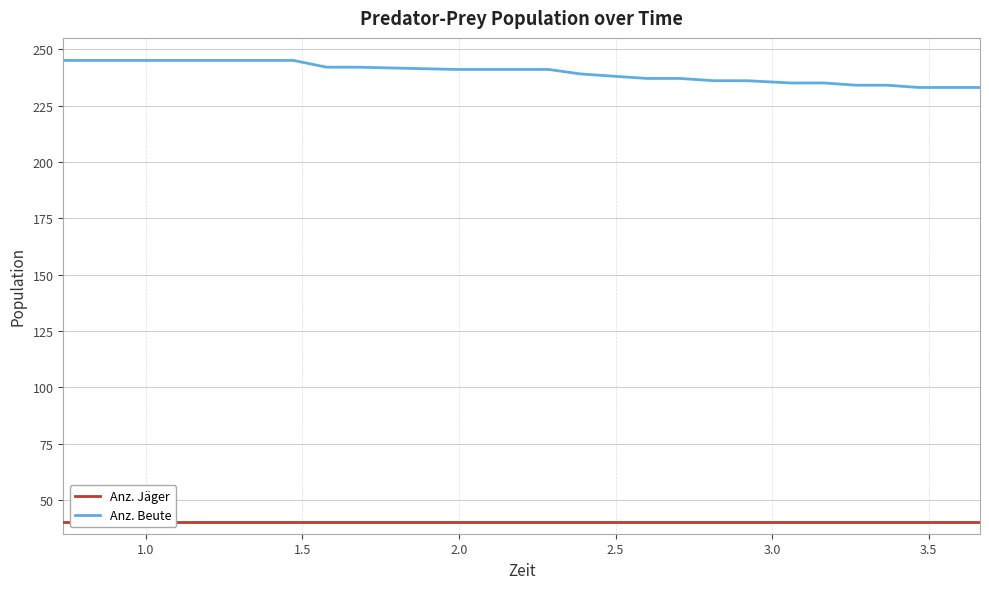

How many lines are shown in the chart?

2